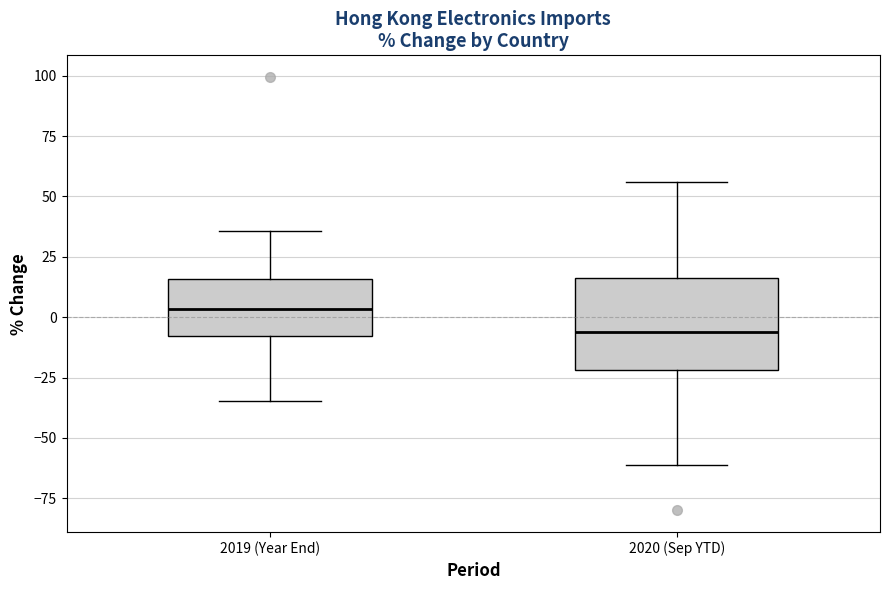

Reading left to right, transcribe this box plot: for each box, give where its median line is, the range the box spans, and where its two whiskers end, as read against the y-axis. The values are not printed on the chart, so give them approximately, as read against the axis.

2019 (Year End): median 5, box -10 to 15, whiskers -35 to 35
2020 (Sep YTD): median -5, box -20 to 15, whiskers -60 to 55